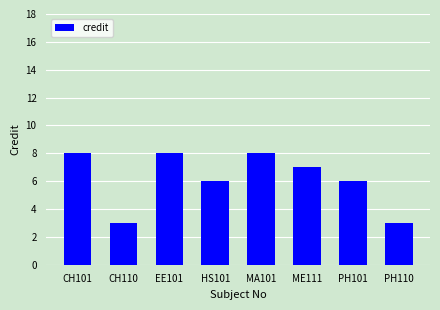

True or false: the data shows 12 at MA101.

False